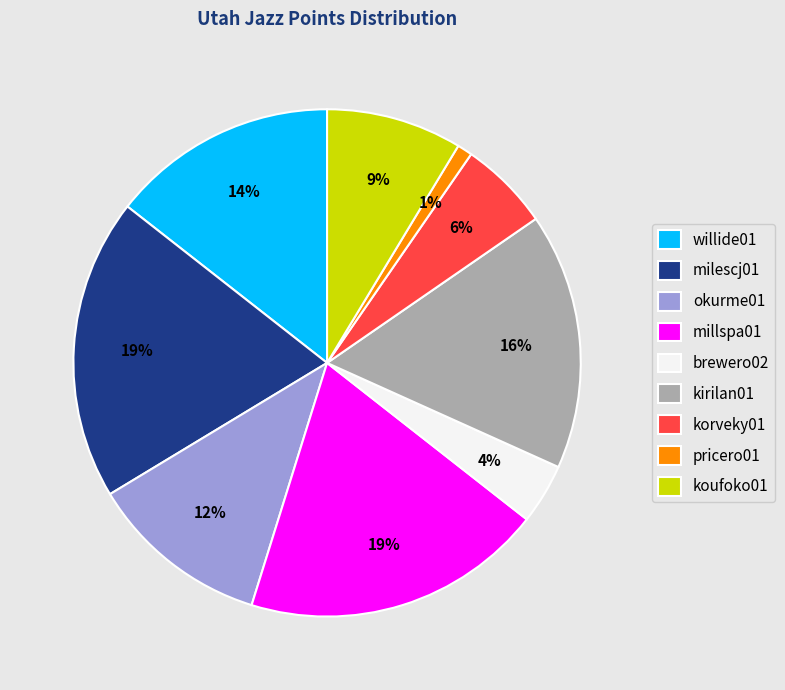

Is there any slice that represents more than half of the pie?

No